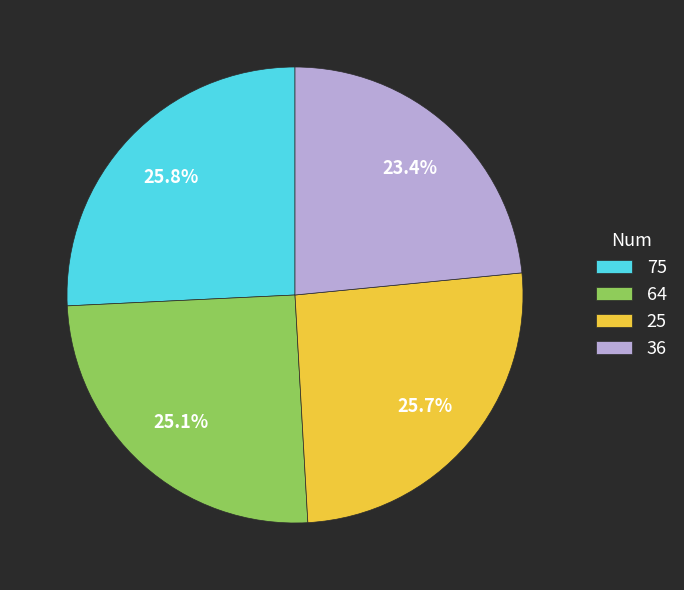

How many slices are in this pie chart?

4